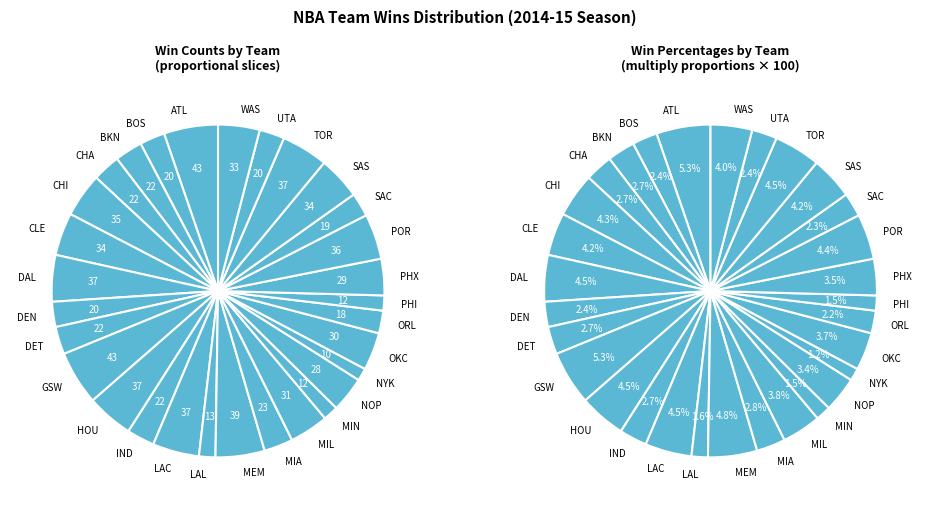

The Los Angeles Lakers slice represents 11% of the pie. True or false?

False